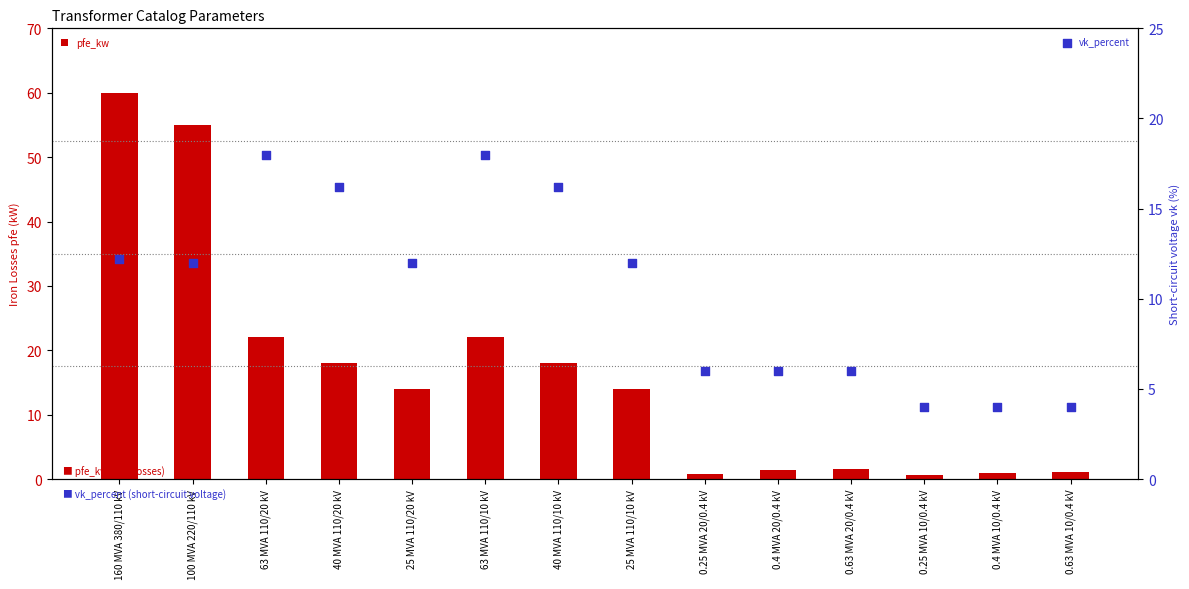

Which series has the largest total across all categories?

pfe_kw